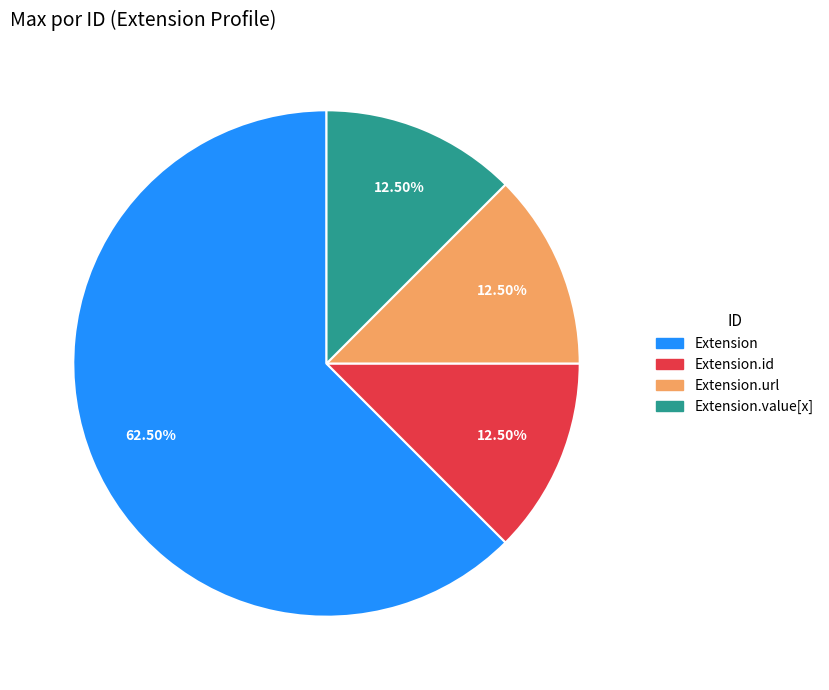

How many segments does this pie chart have?

4